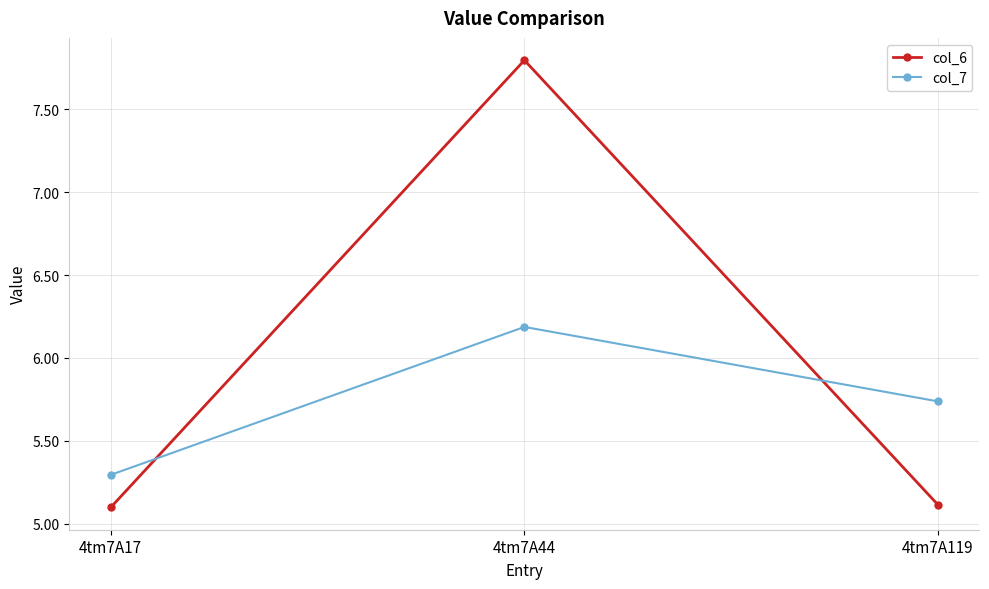

Where is col_7 nearest to the value 5?

4tm7A17